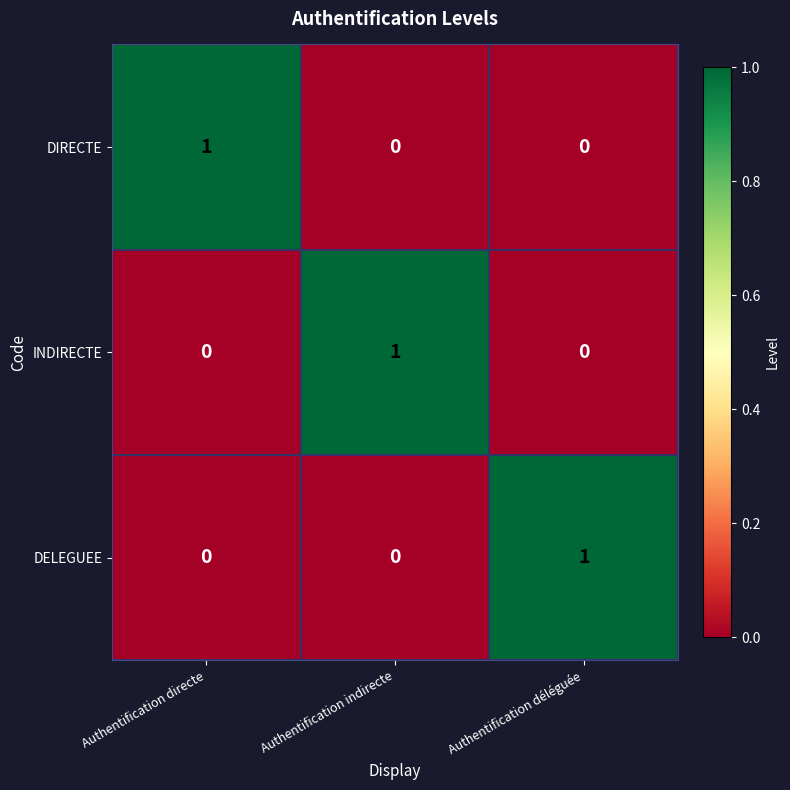

Reading left to right, extract all data points from this chart.

DIRECTE: Authentification directe=1	Authentification indirecte=0	Authentification déléguée=0
INDIRECTE: Authentification directe=0	Authentification indirecte=1	Authentification déléguée=0
DELEGUEE: Authentification directe=0	Authentification indirecte=0	Authentification déléguée=1